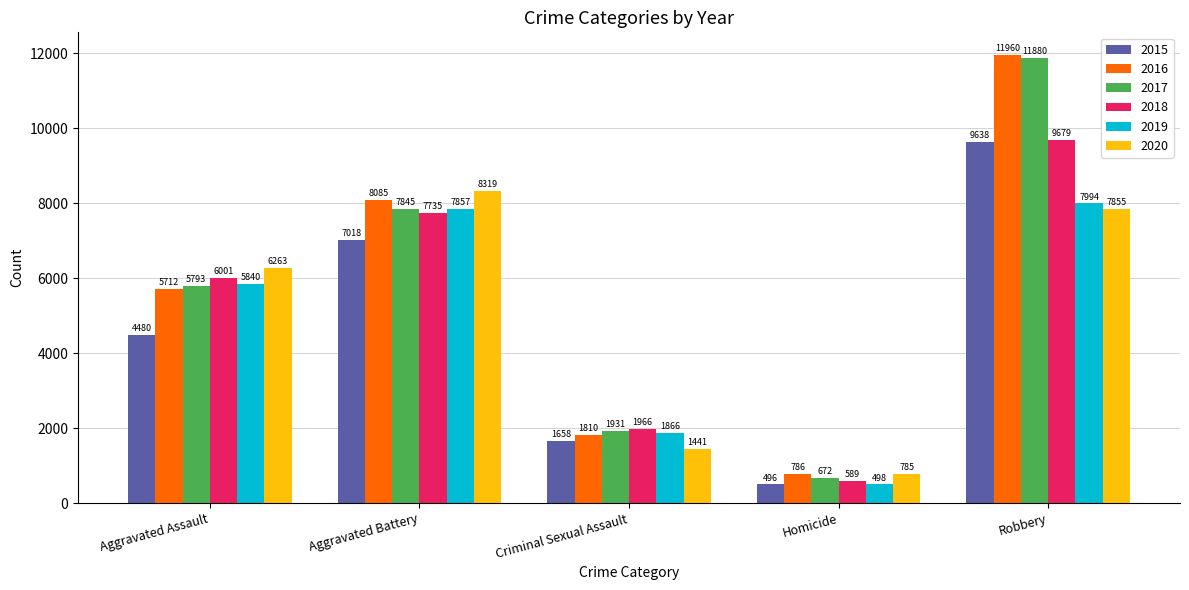

What is the maximum value shown in the chart?

11960